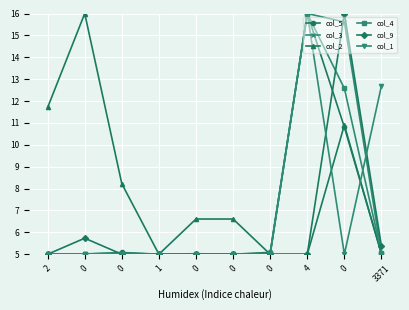

What is the total value across all series at 0?

41.8